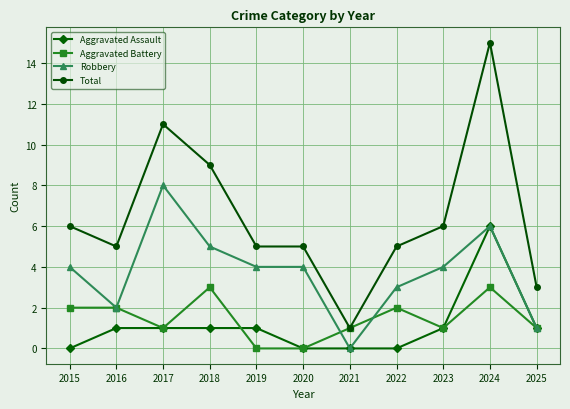

Does the chart display data point markers on the line(s)?

Yes